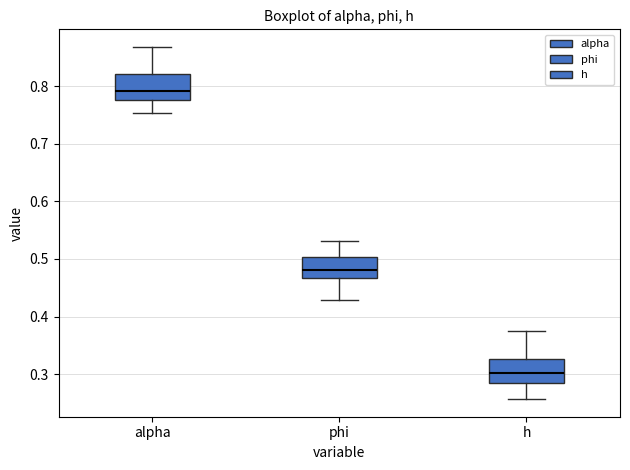

Reading left to right, read every box against the y-axis: the position of its median line, the range the box covers, and the ends of its whiskers. The values are not printed on the chart, so give them approximately, as read against the axis.

alpha: median 0.79, box 0.78 to 0.82, whiskers 0.75 to 0.87
phi: median 0.48, box 0.47 to 0.50, whiskers 0.43 to 0.53
h: median 0.30, box 0.28 to 0.33, whiskers 0.26 to 0.37